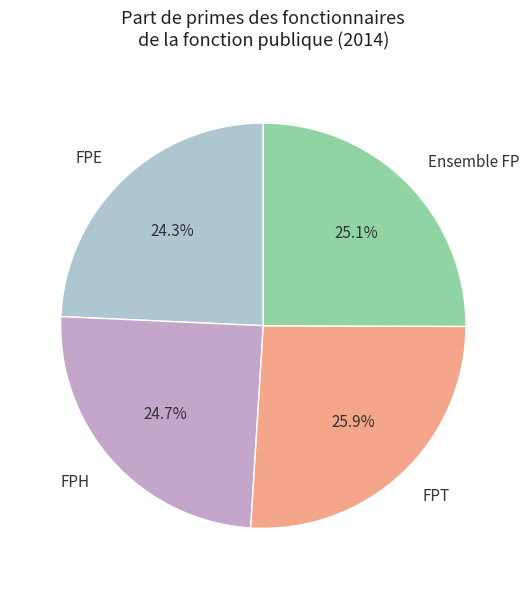

Does FPH represent more than half of the total?

No